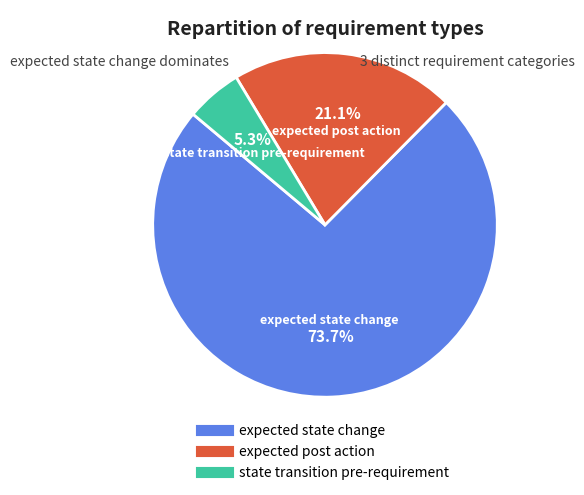

Which category has the smallest portion of the pie?

state transition pre-requirement